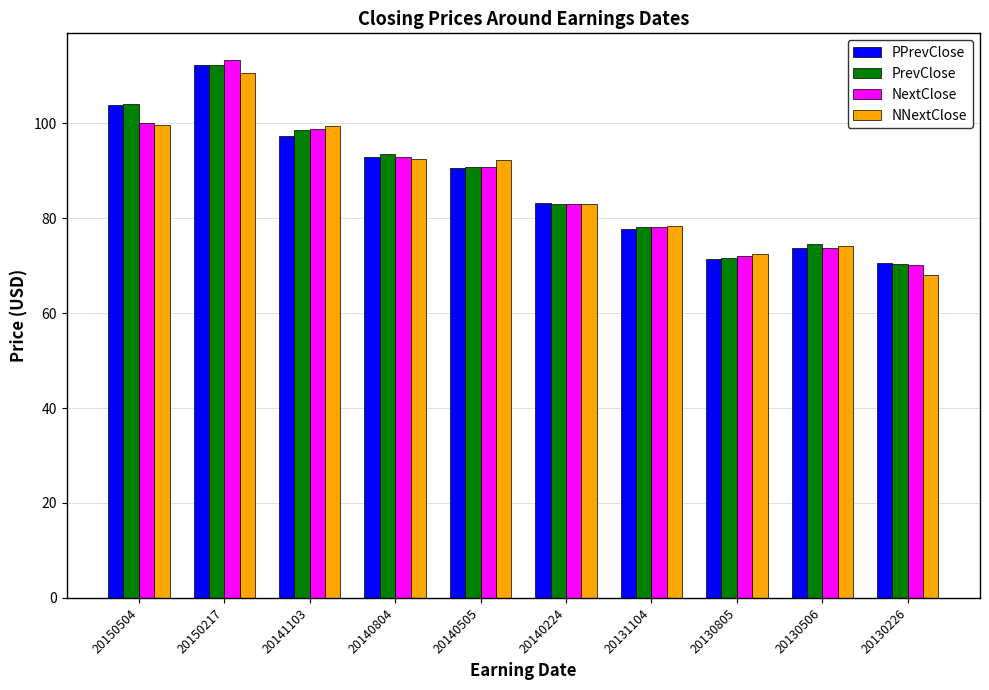

What is the difference between the PPrevClose values at 20140505 and 20140224?

7.5